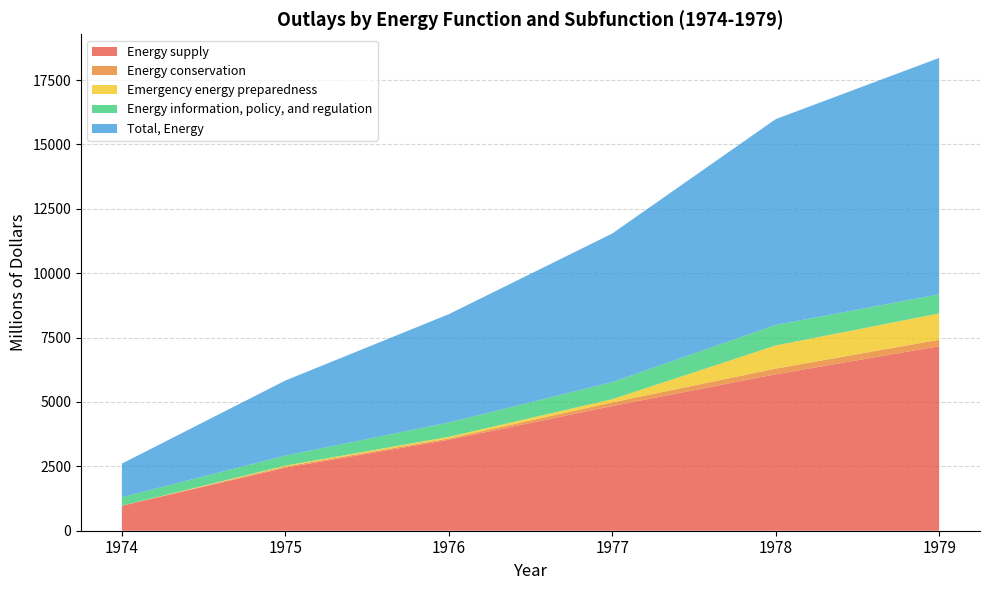

Reading left to right, extract all data points from this chart.

Energy supply: 969	2446	3530	4841	6075	7165
Energy conservation: 3	48	51	143	221	252
Emergency energy preparedness: 0	33	65	123	897	1021
Energy information, policy, and regulation: 331	389	558	664	798	742
Total, Energy: 1303	2916	4204	5770	7991	9179